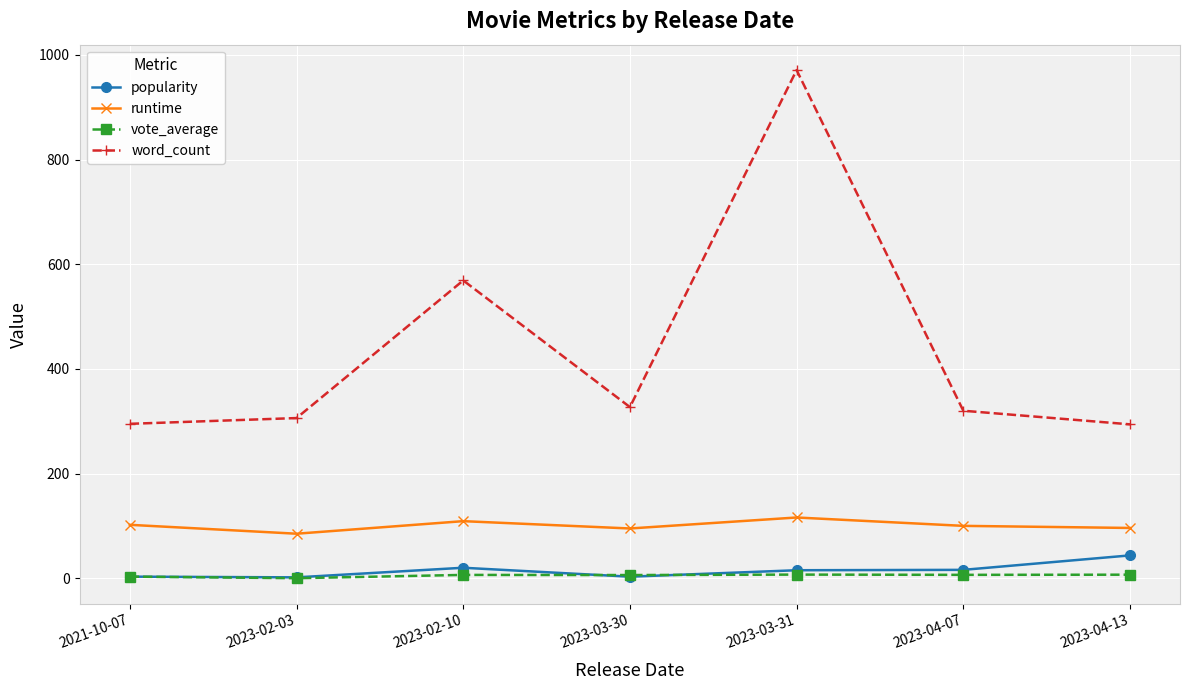

The value of word_count at 2021-10-07 is 199.9. True or false?

False